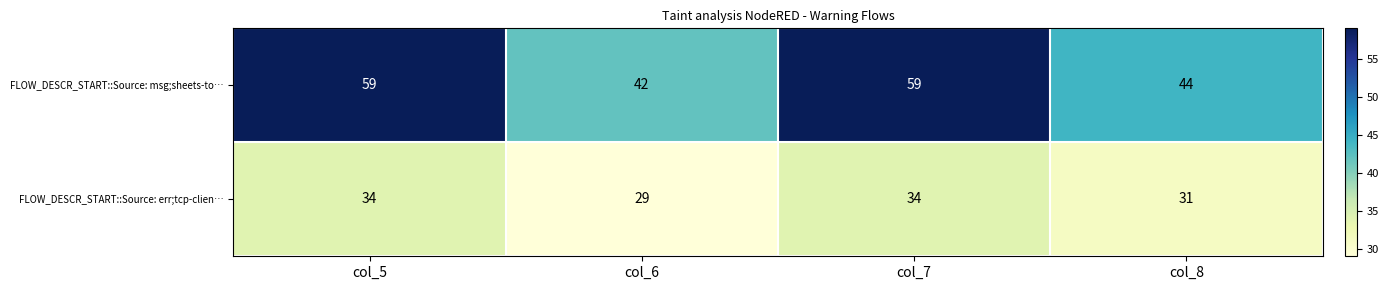

Which category has the lowest value in the FLOW_DESCR_START::Source: msg;sheets-to… series?

col_6